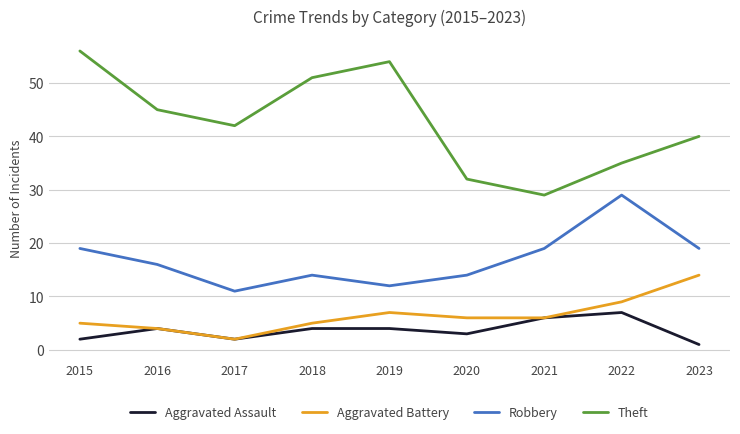

How many lines are shown in the chart?

4